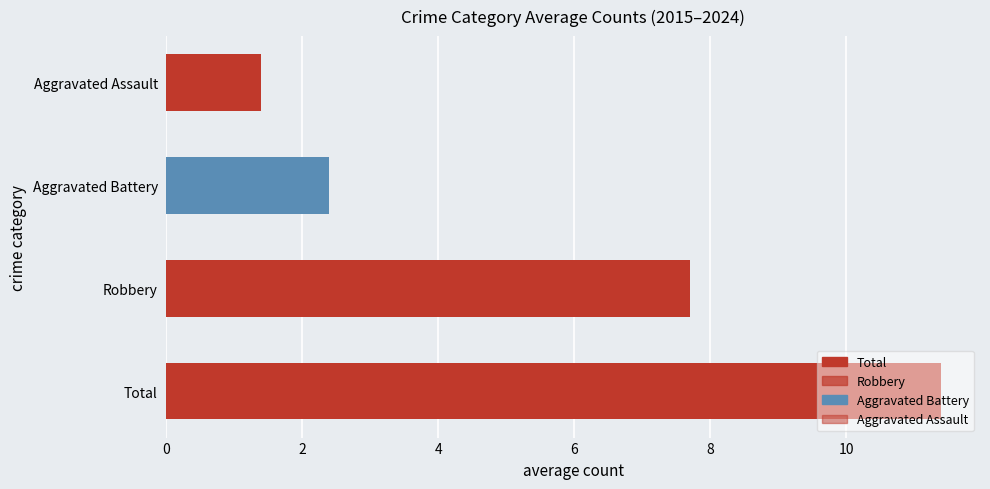

Which series has the largest total across all categories?

Total